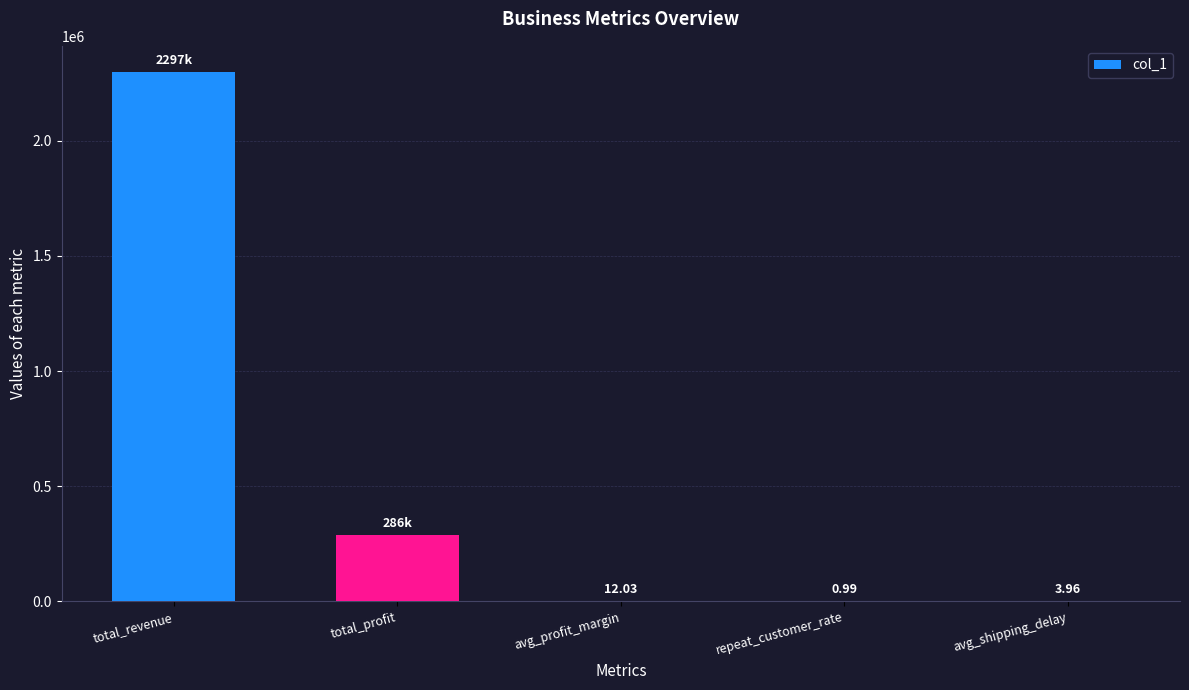

Is it true that the value at total_profit is 94759.6?

False